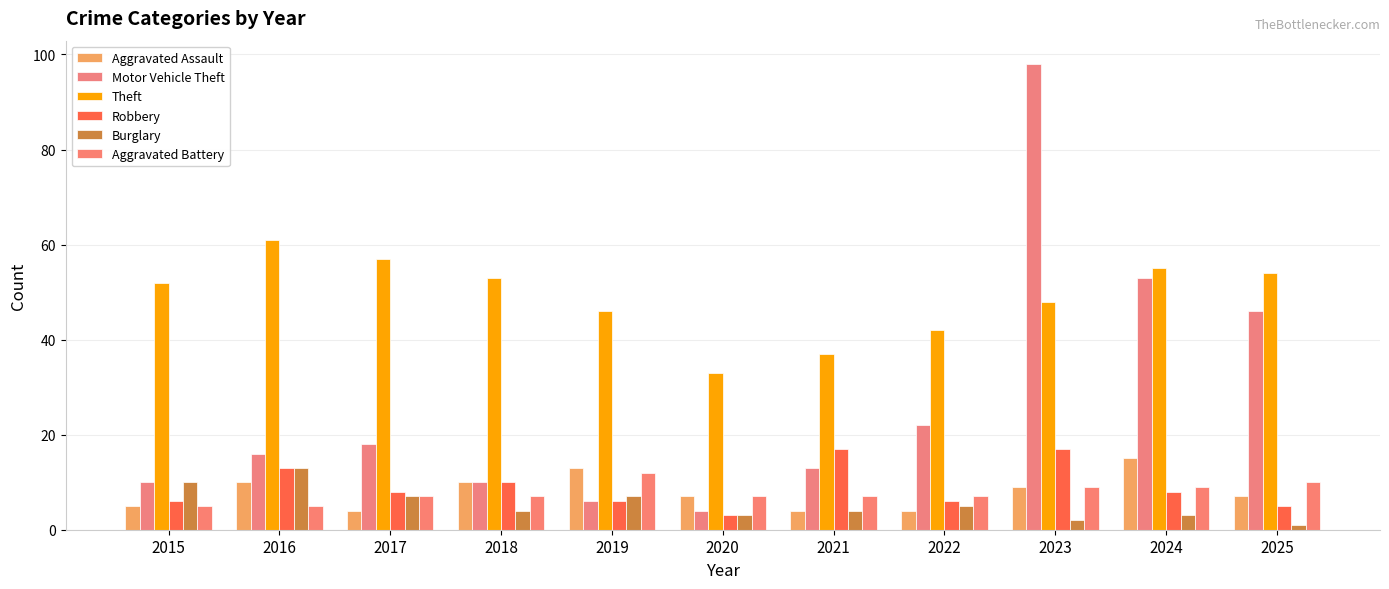

Between 2015 and 2020, which series saw the biggest shift?

Theft